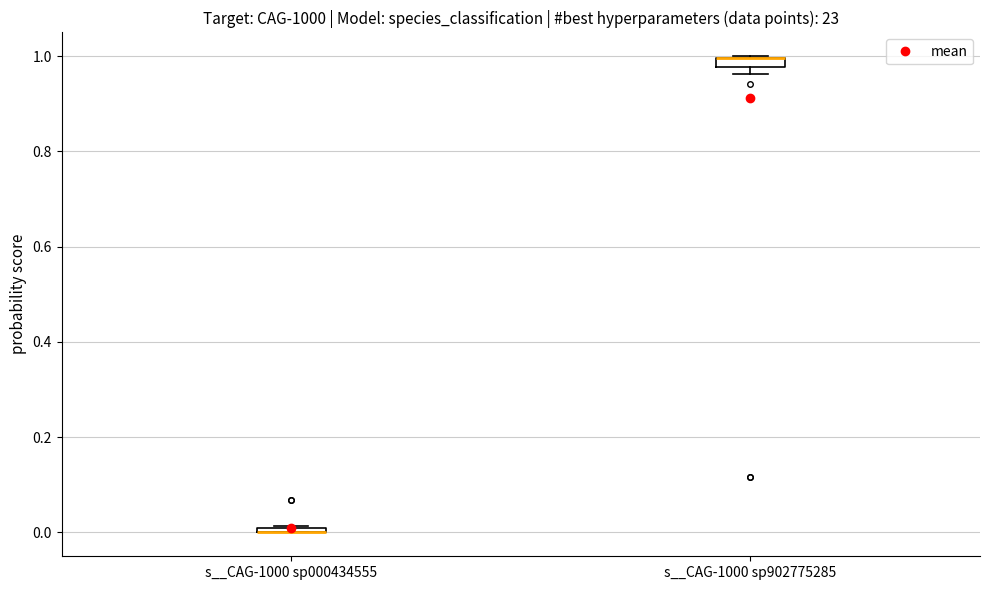

Where is the lower edge of the box for s__CAG-1000 sp902775285 on the y-axis? The values are not printed on the chart, so give them approximately, as read against the axis.

0.98